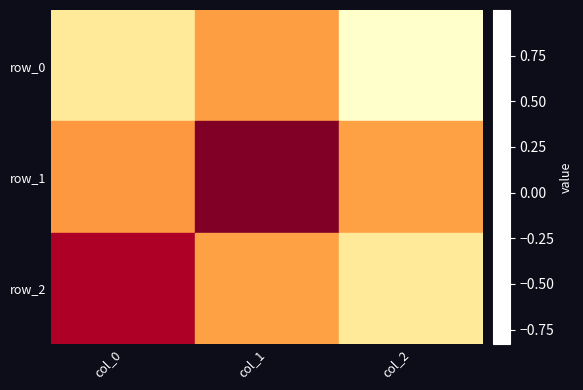

The row_0 series shows -0.8 at col_0. True or false?

False